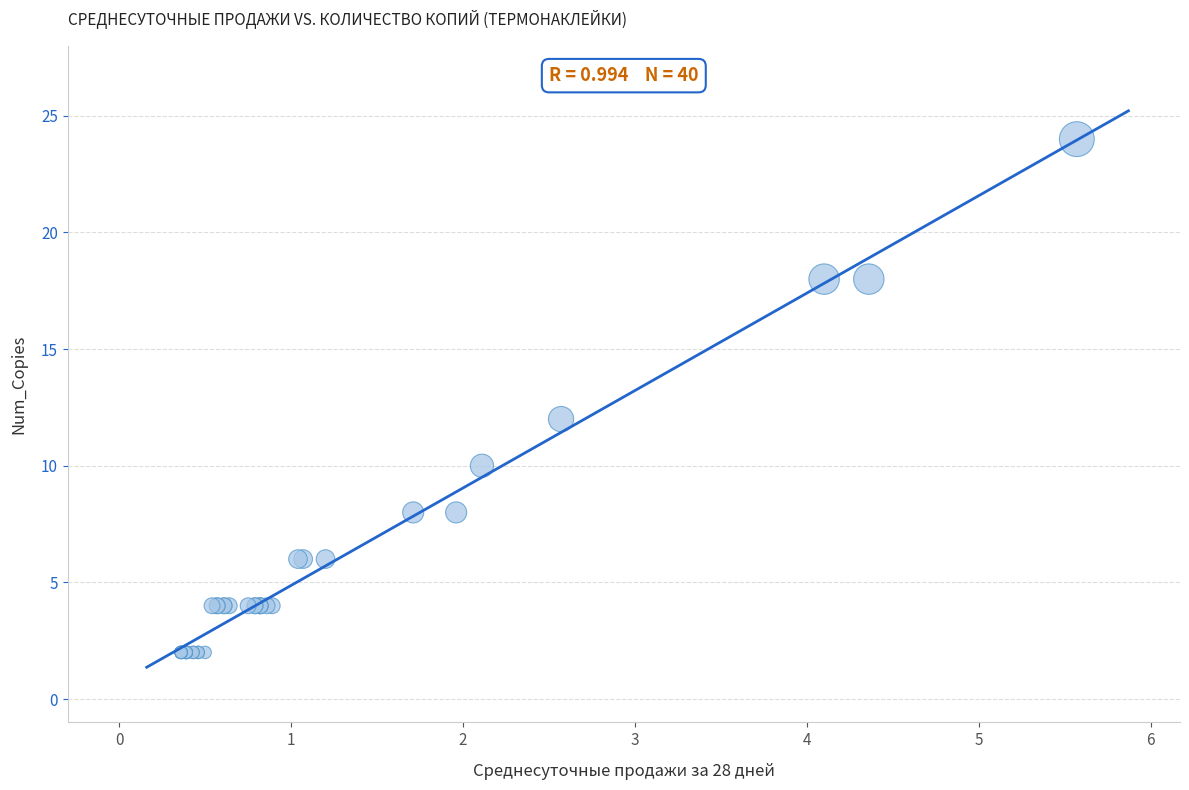

What Y value in the scatter plot is closest to 13?

12